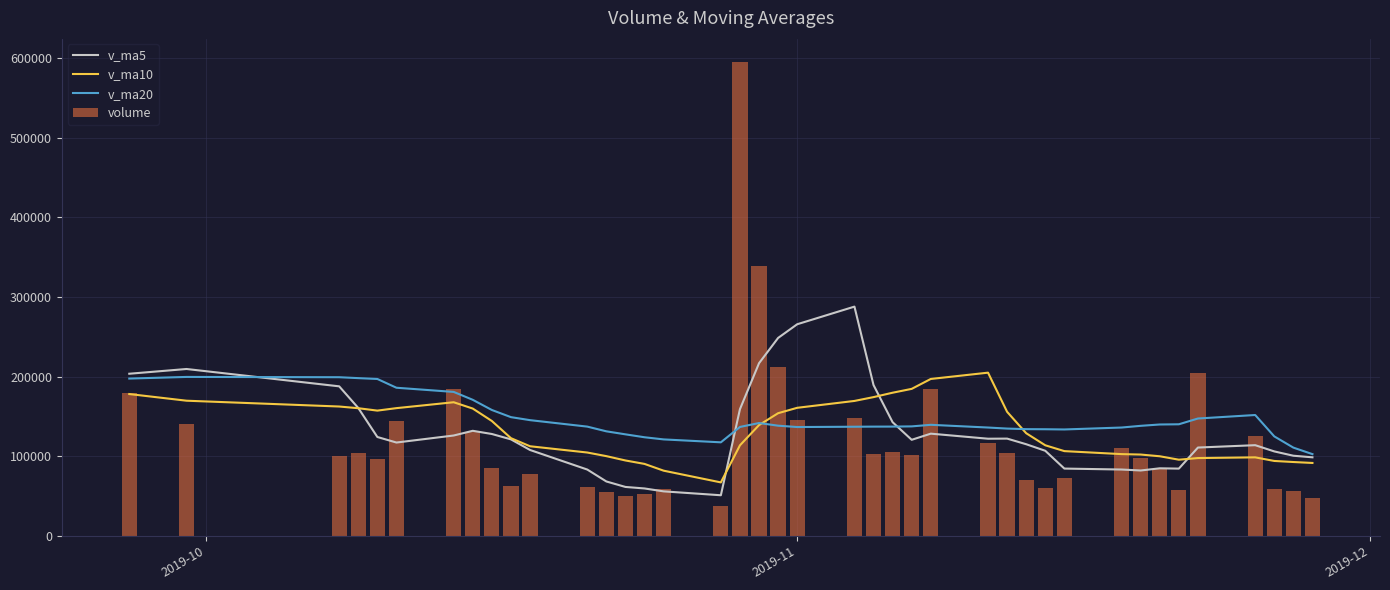

What is the maximum value for v_ma20?

199648.0